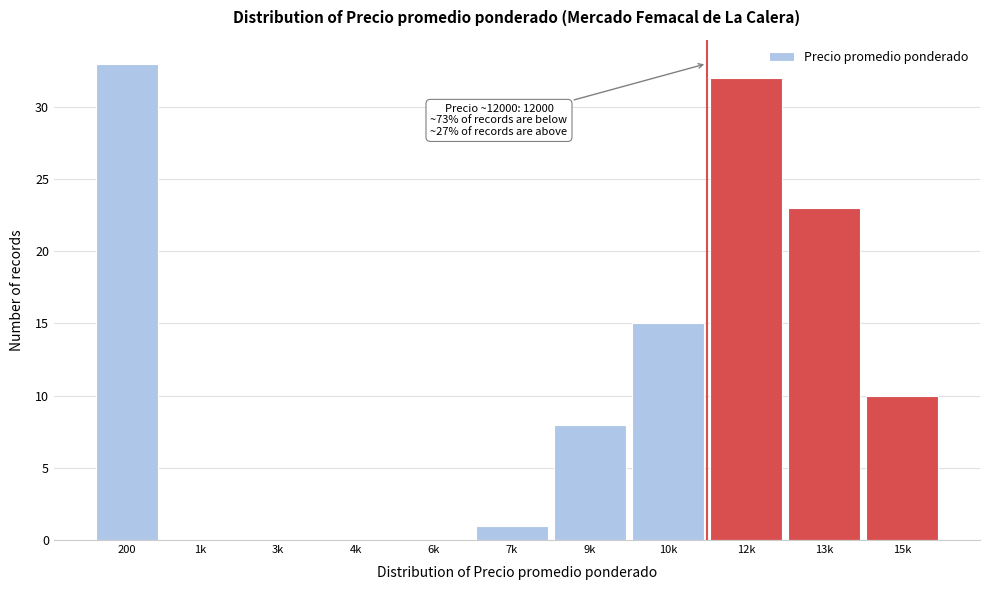

Reading left to right, list all the values displayed in this chart.

200=33	1k=0	3k=0	4k=0	6k=0	7k=1	9k=8	10k=15	12k=32	13k=23	15k=10